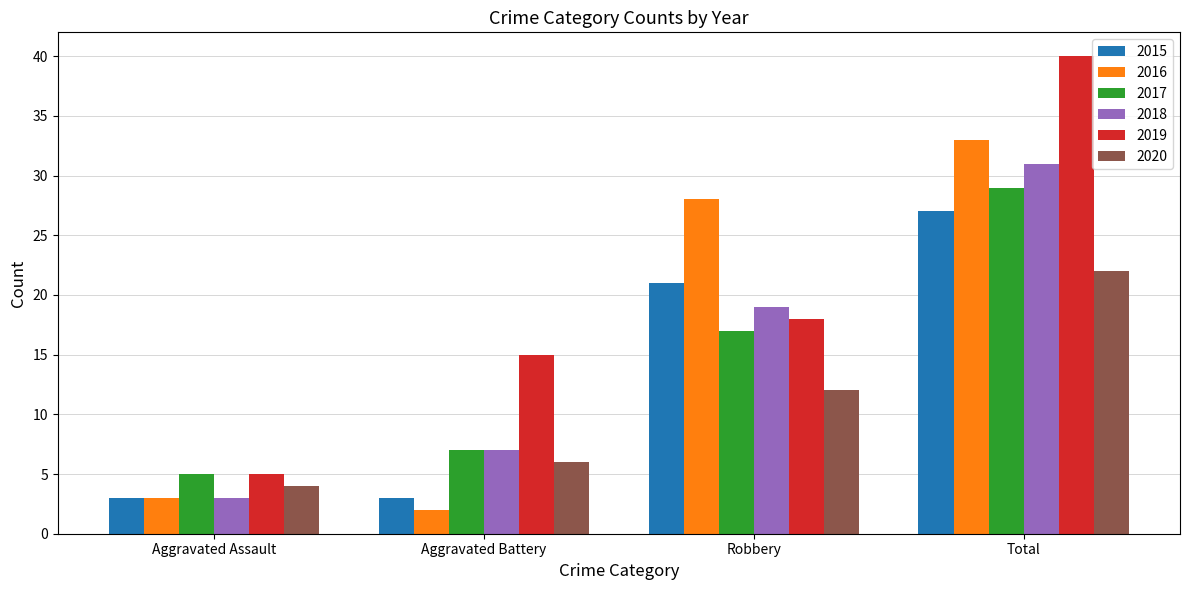

Count the 2020 values in the range 6 to 22.

3